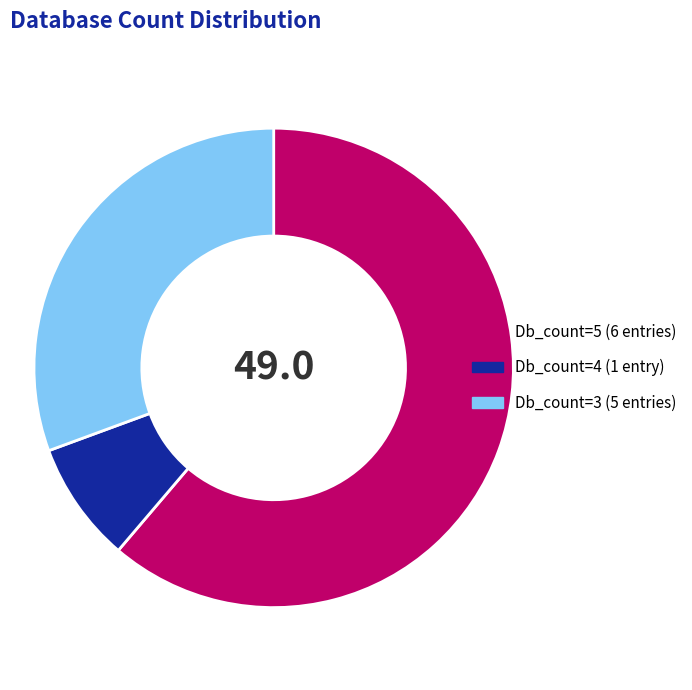

Is there any slice that represents more than half of the pie?

Yes